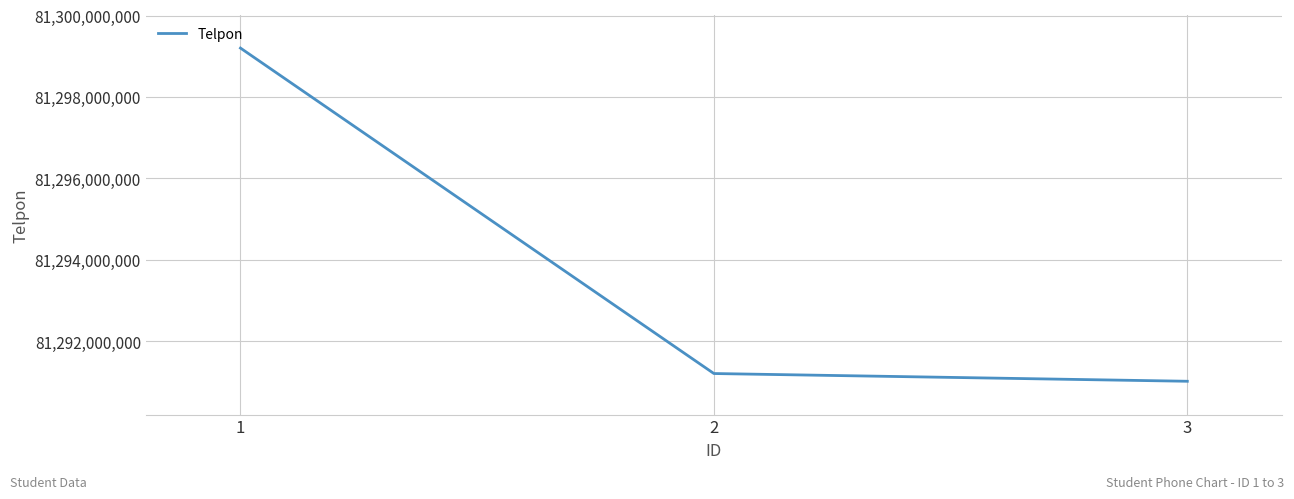

At which label is the value closest to 81295110462?

2